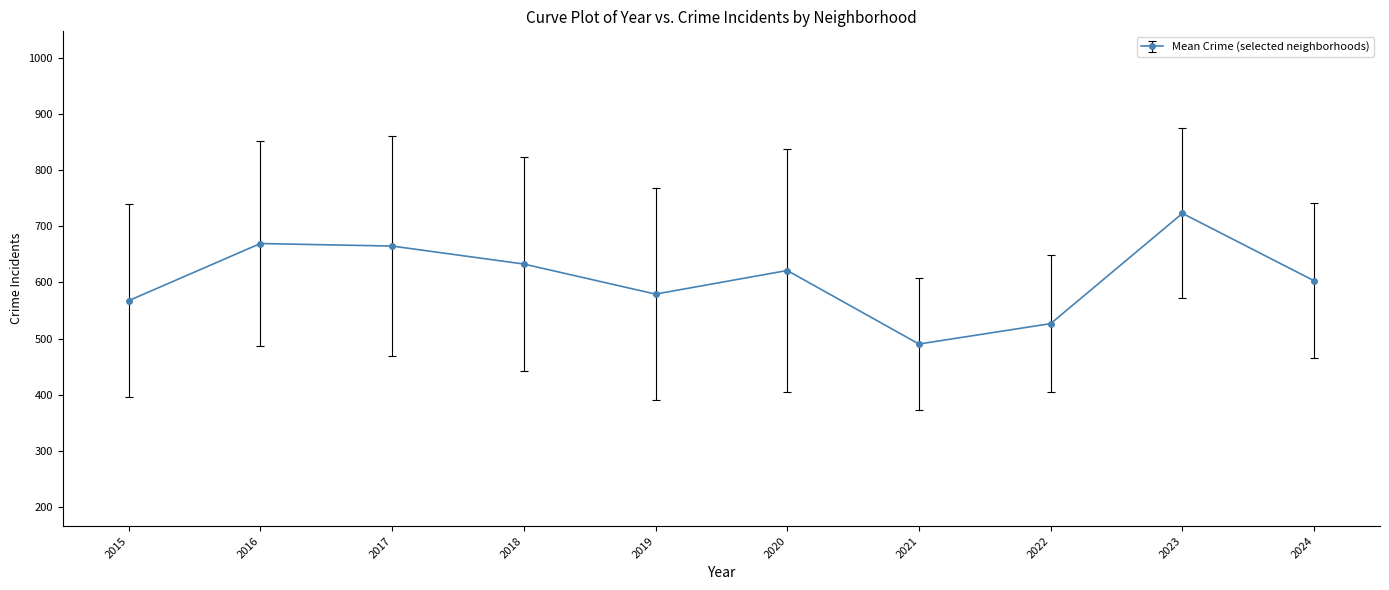

What is the value of the 1st point from the left?

567.7